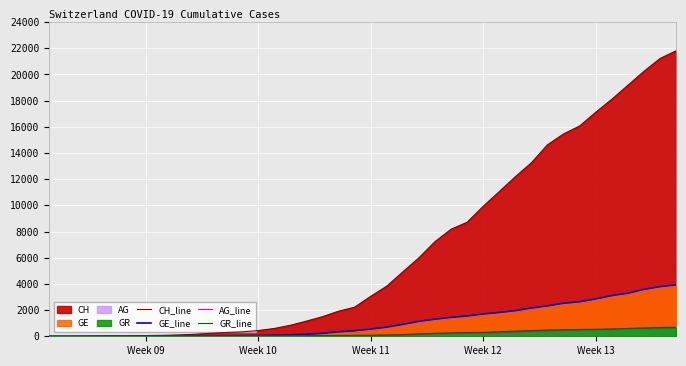

True or false: GE_line and CH_line intersect in this chart.

False